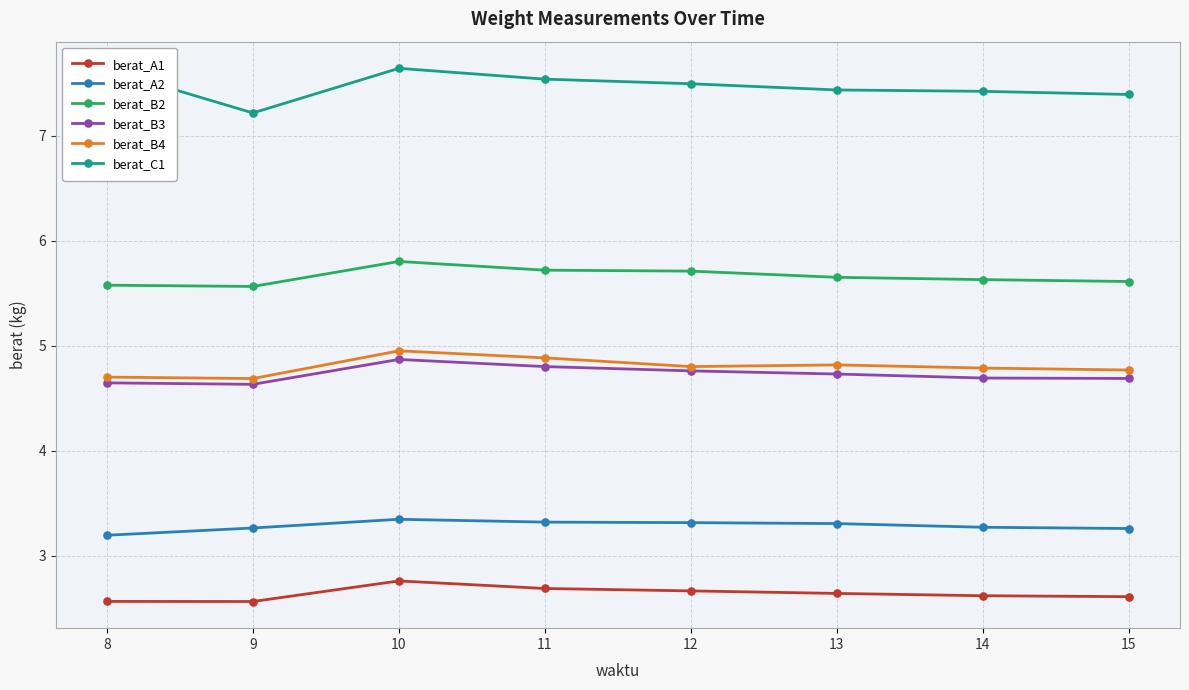

What is the spread (max minus min) of values at 9?

4.7